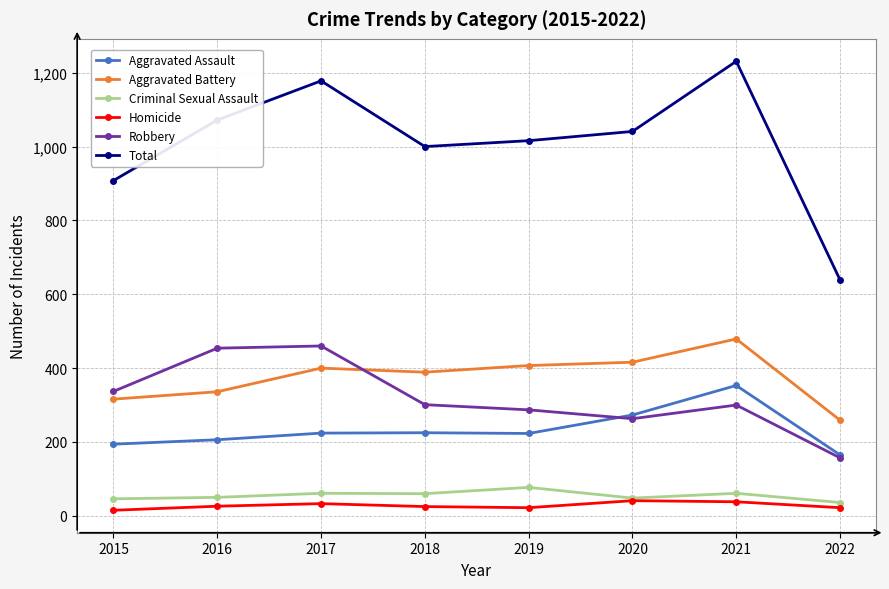

Which series changed the most between 2020 and 2021?

Total